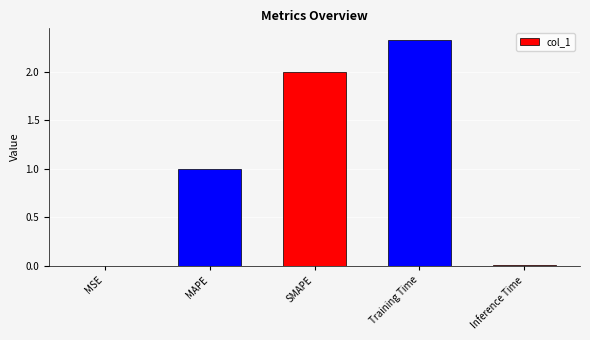

Which label corresponds to the largest value in the chart?

Training Time